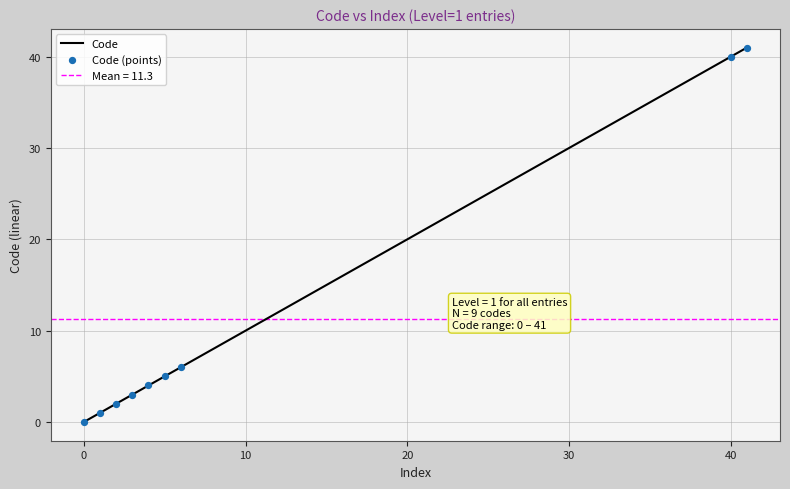

Which series has the largest total across all categories?

Code